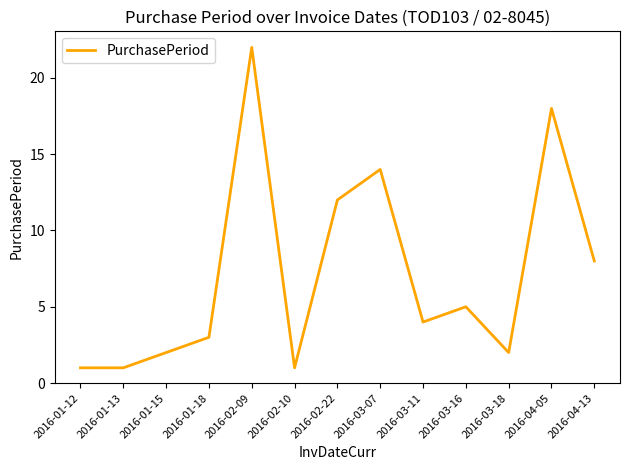

What is the minimum value shown in the chart?

1